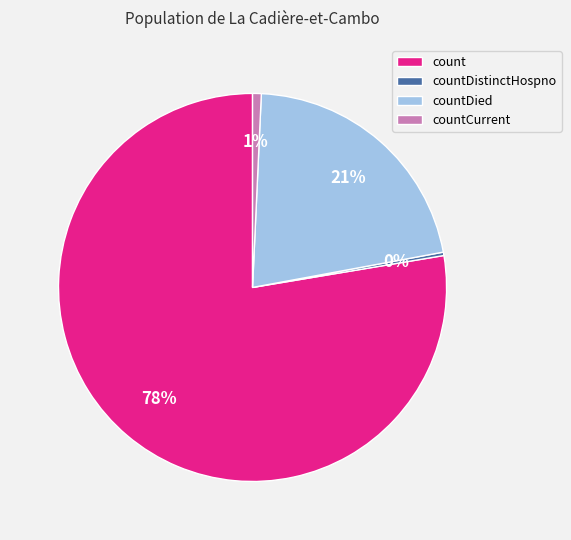

How many segments does this pie chart have?

4